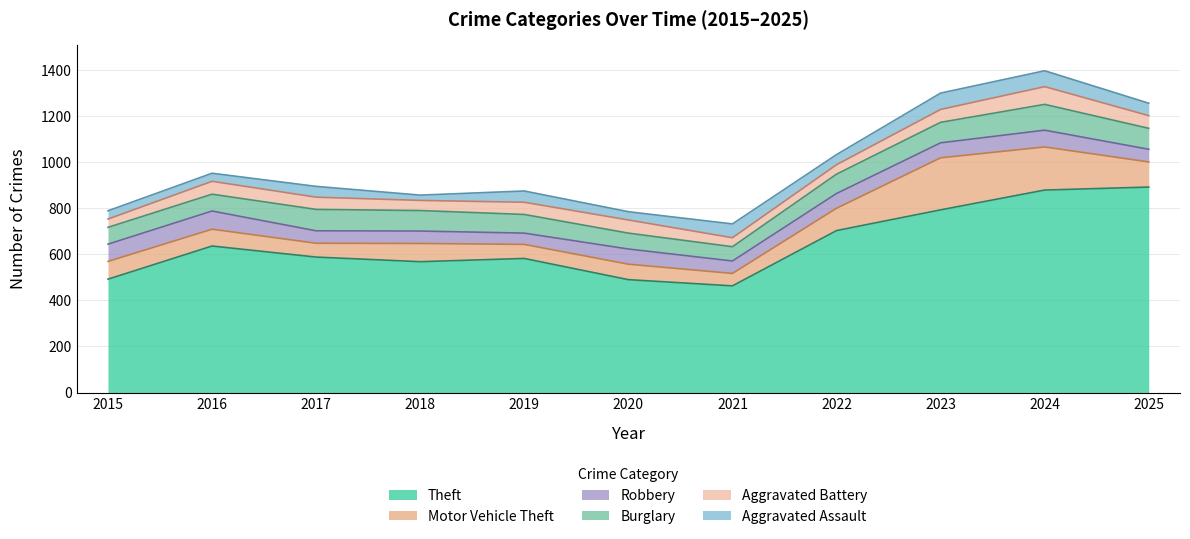

What is the maximum value for Aggravated Battery?

77